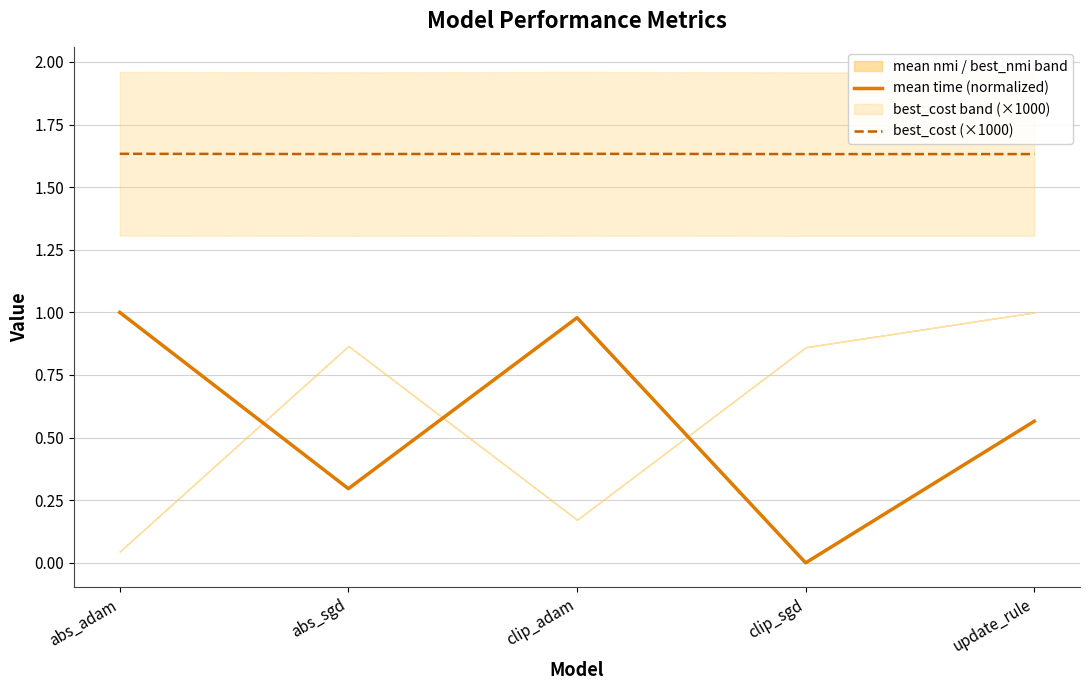

Rank the series by their average value, from highest to lowest.

best_cost (×1000), mean time (normalized)